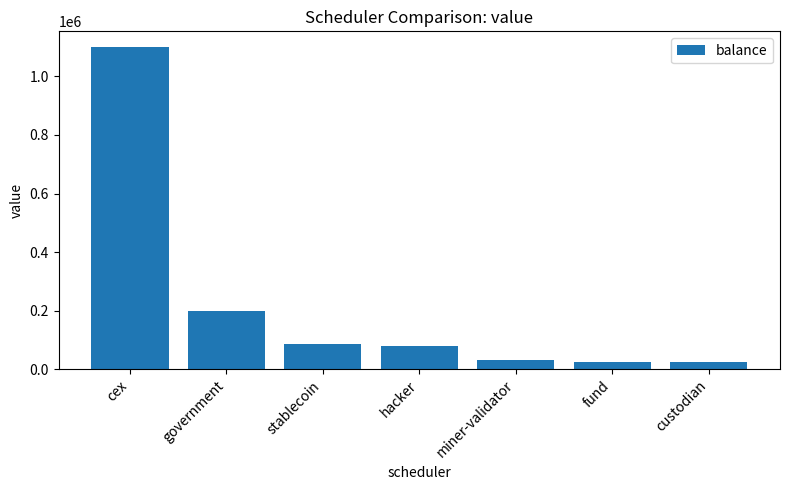

The chart shows a value of 91270.5 at government. True or false?

False